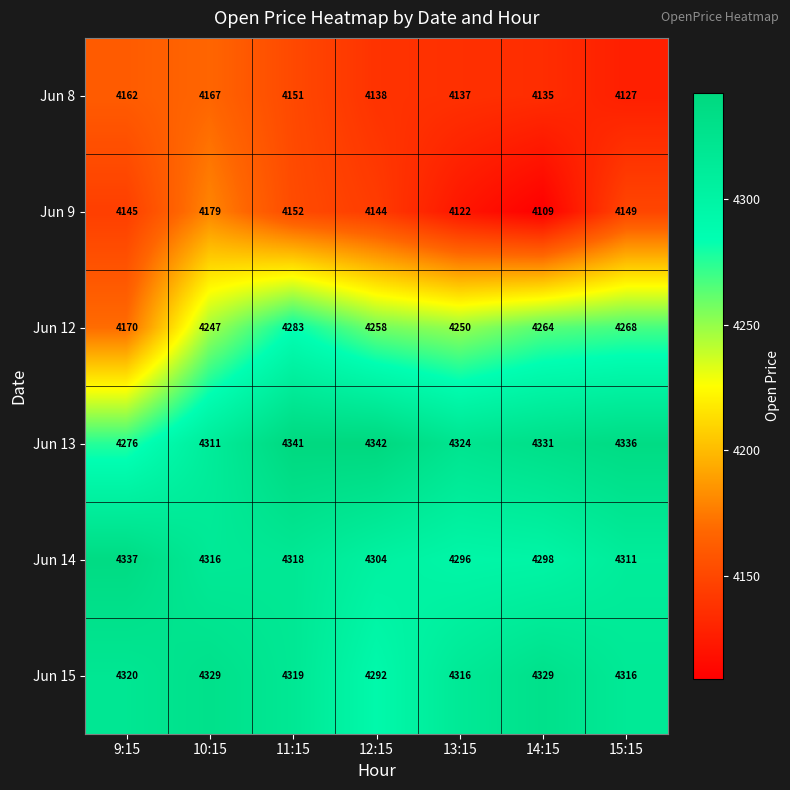

The Jun 9 series shows 5770 at 10:15. True or false?

False